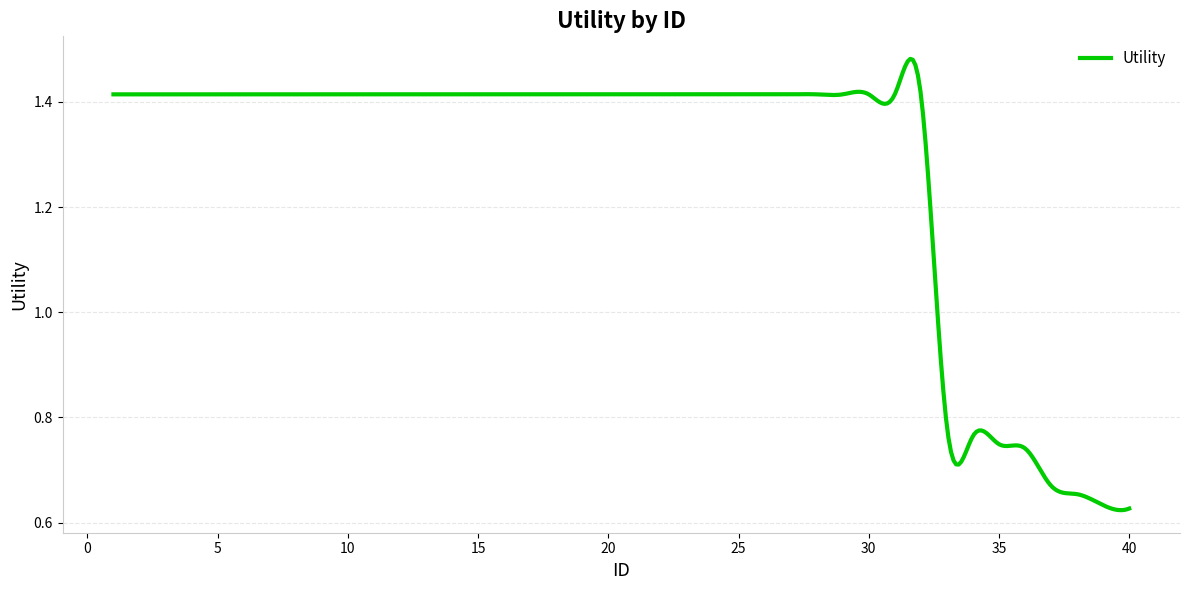

True or false: the data has more than 1 interior local peaks.

True